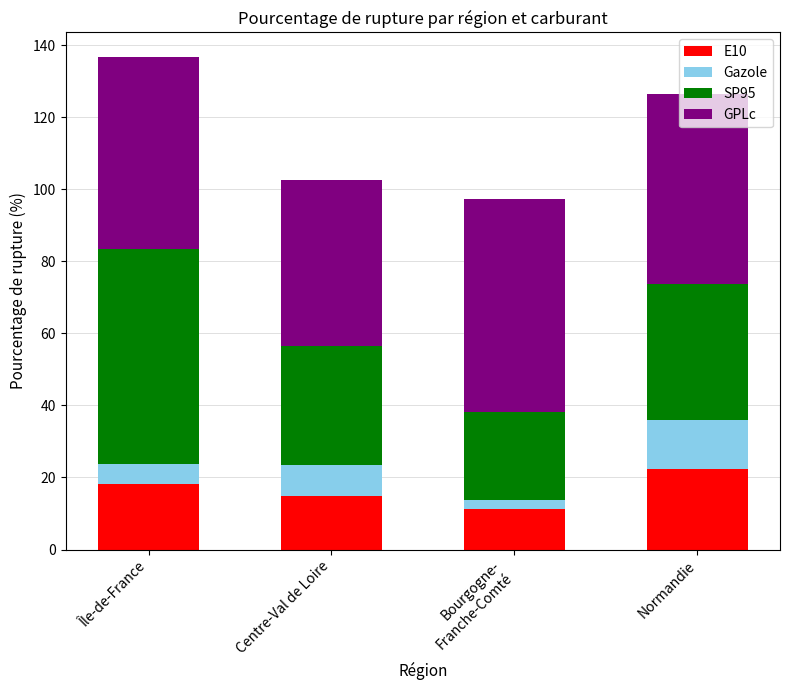

At which label does E10 reach its peak?

Normandie